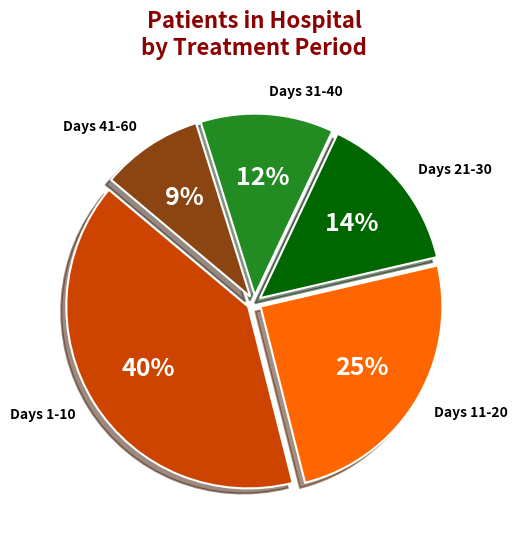

Does Days 41-60 account for over 50% of the chart?

No